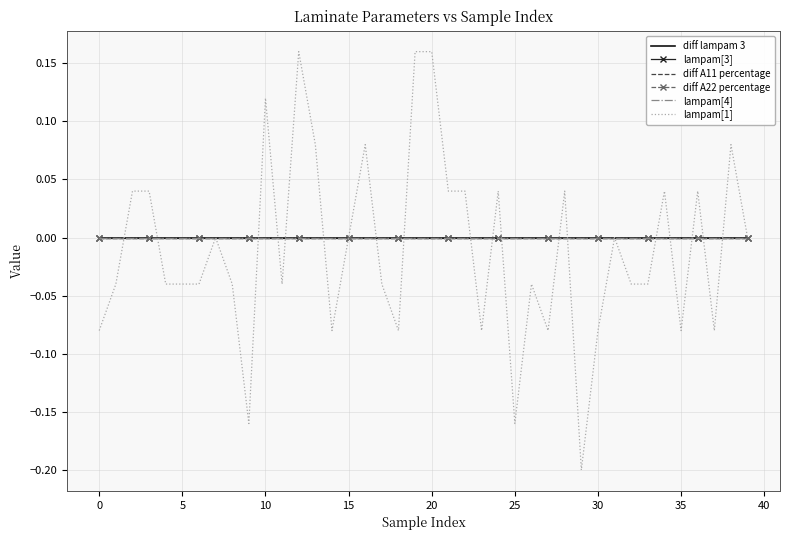

Rank the series by their maximum value, from lowest to highest.

lampam[4], diff lampam 3, lampam[3], diff A11 percentage, diff A22 percentage, lampam[1]